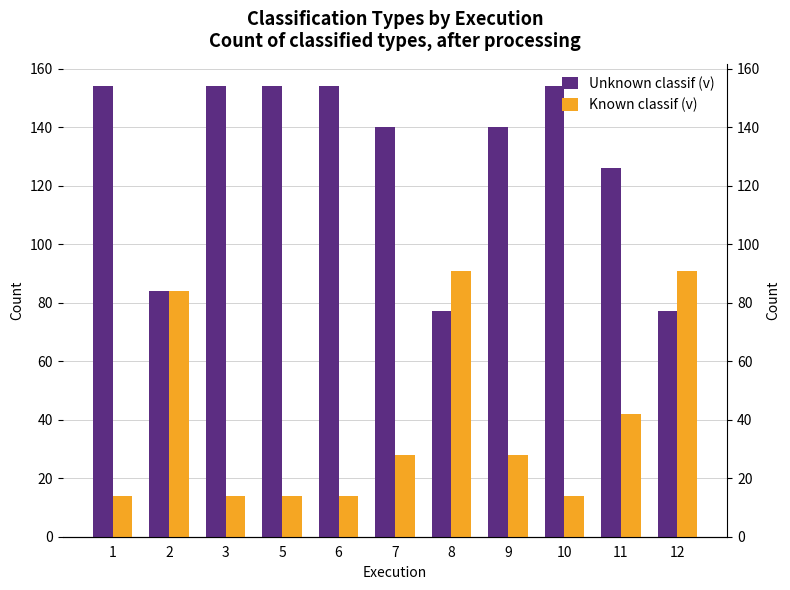

Does the chart contain stacked bars?

No